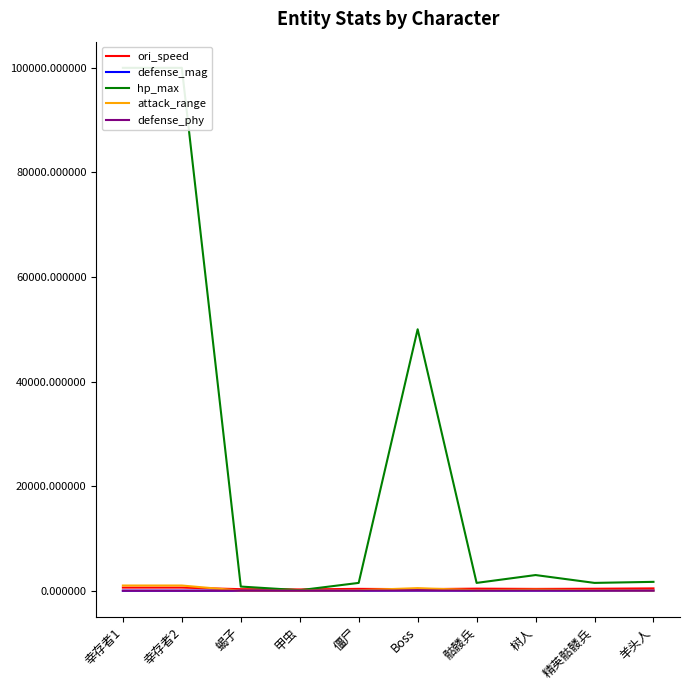

True or false: defense_mag has a value of 7 at 甲虫.

False